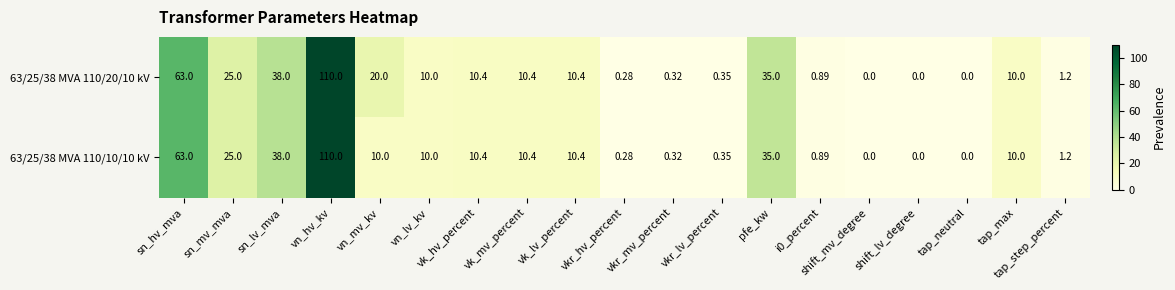

At which category is the sum across all series the highest?

vn_hv_kv